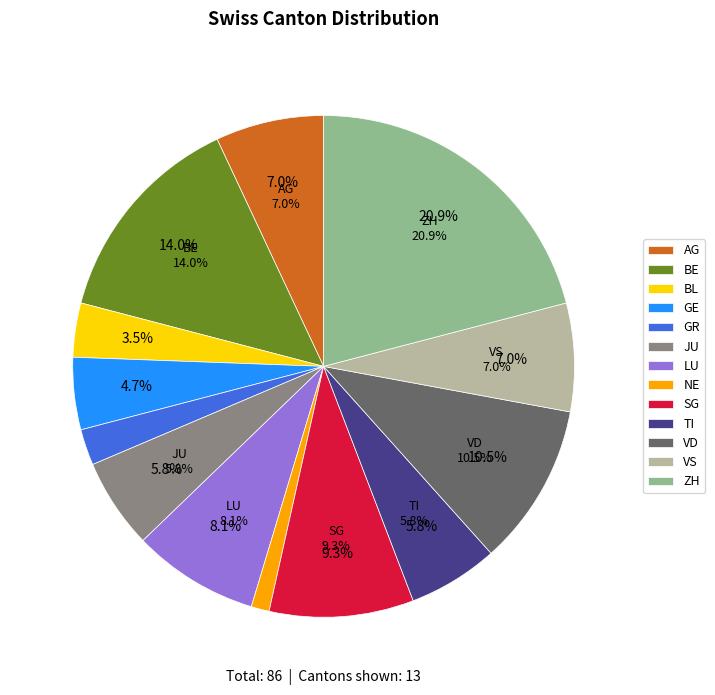

To the nearest percent, what is the difference between the largest and smallest slice percentages?

20%